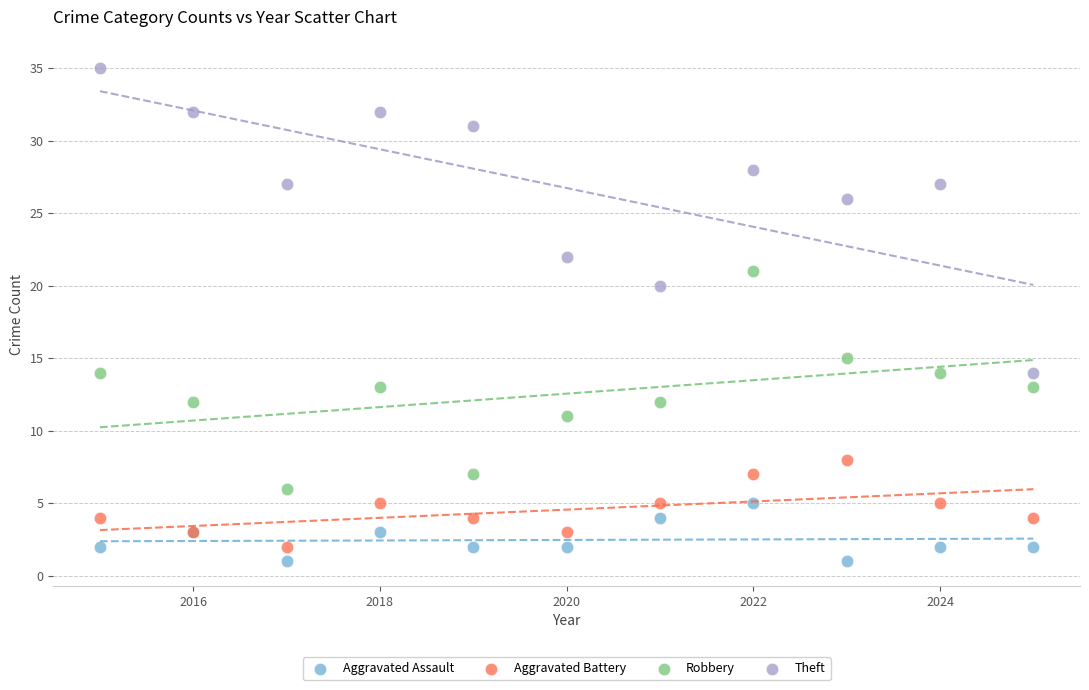

Across all series, what Y value is closest to 18?

20